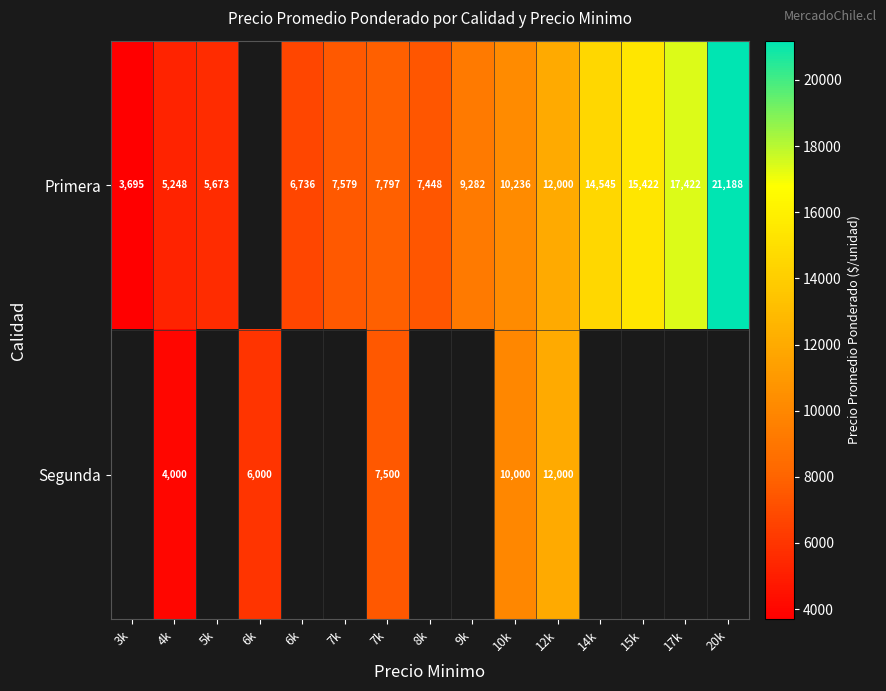

At 4k, list the series in order from largest to smallest.

Primera, Segunda